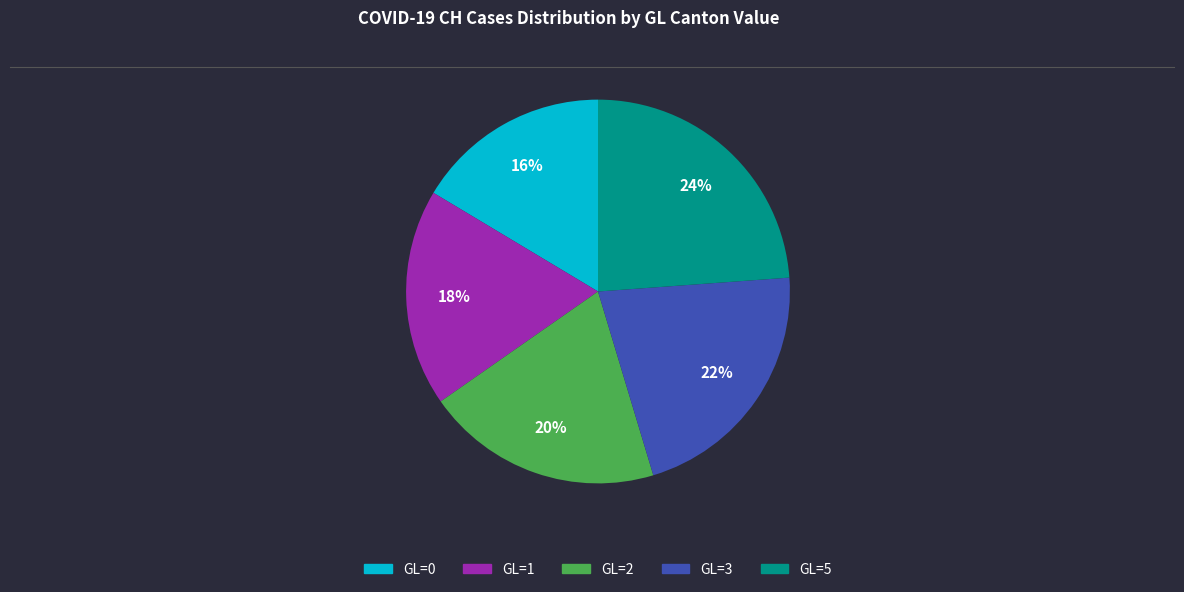

Is it true that GL=0 is 23% of the pie?

False